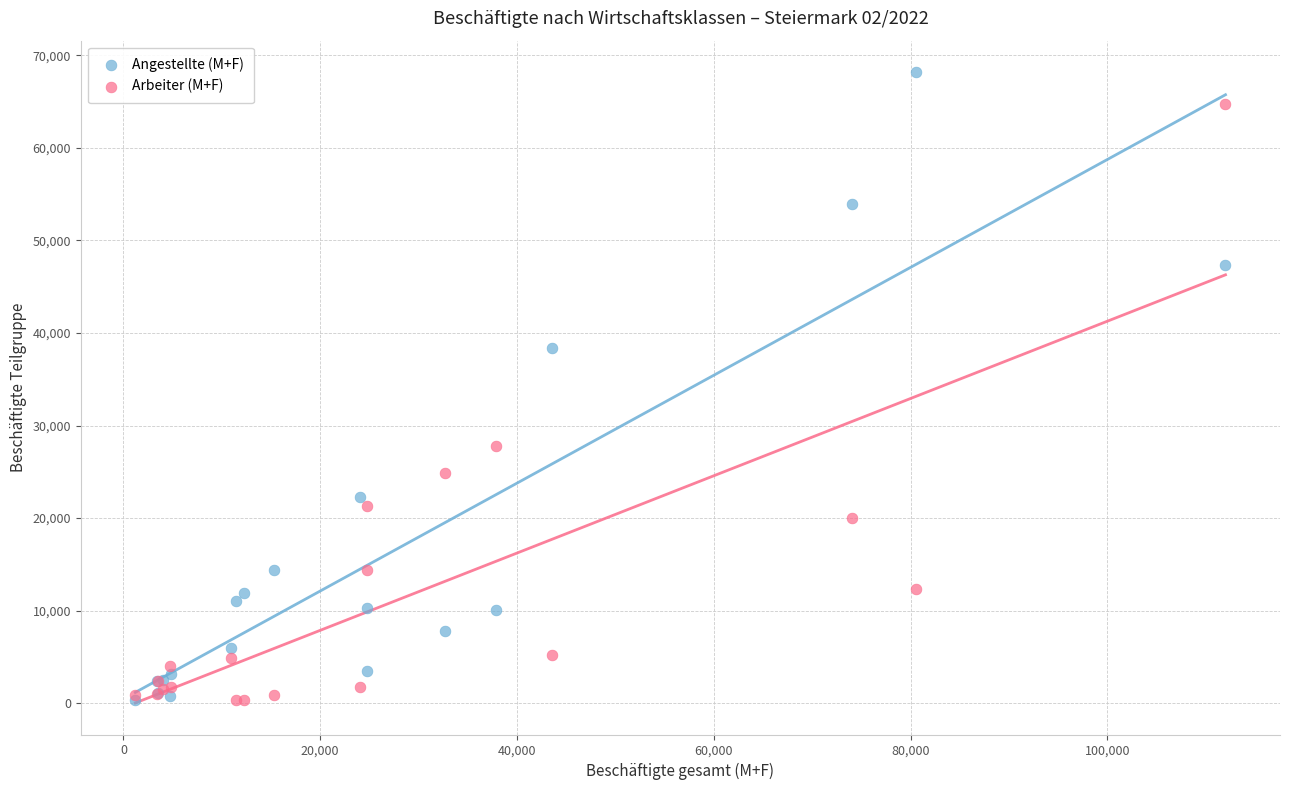

In the Angestellte (M+F) series, what Y value is closest to 34252?

38327